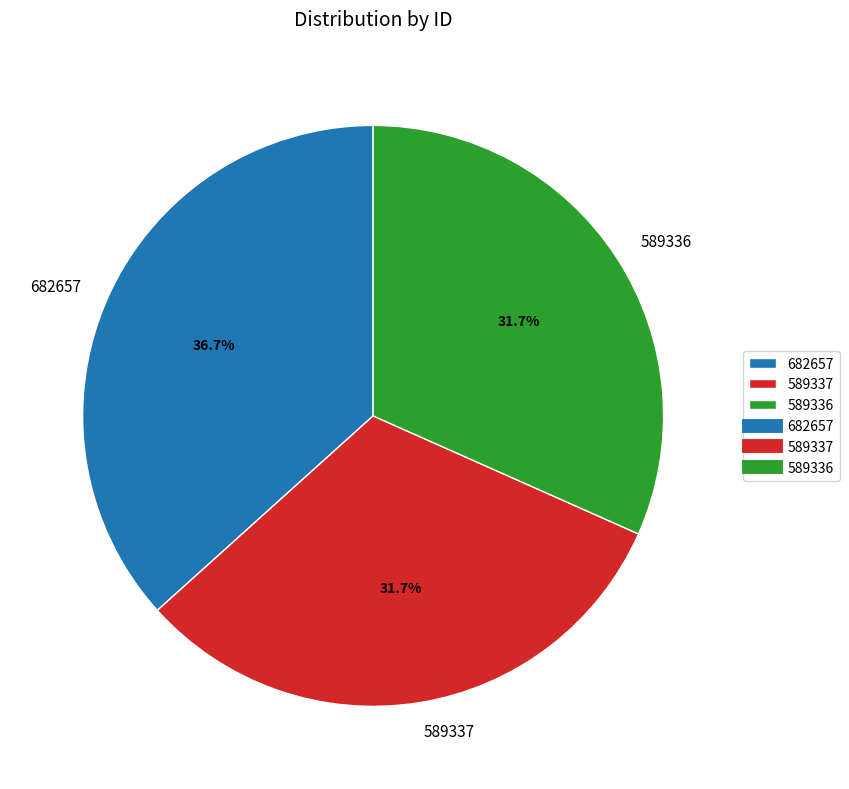

Approximately how many times larger is the value at 589337 compared to 589336?

1.0